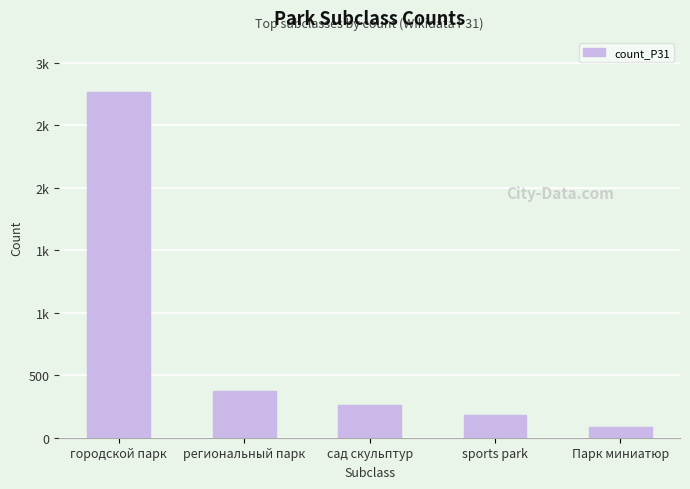

Does the chart contain any negative values?

No